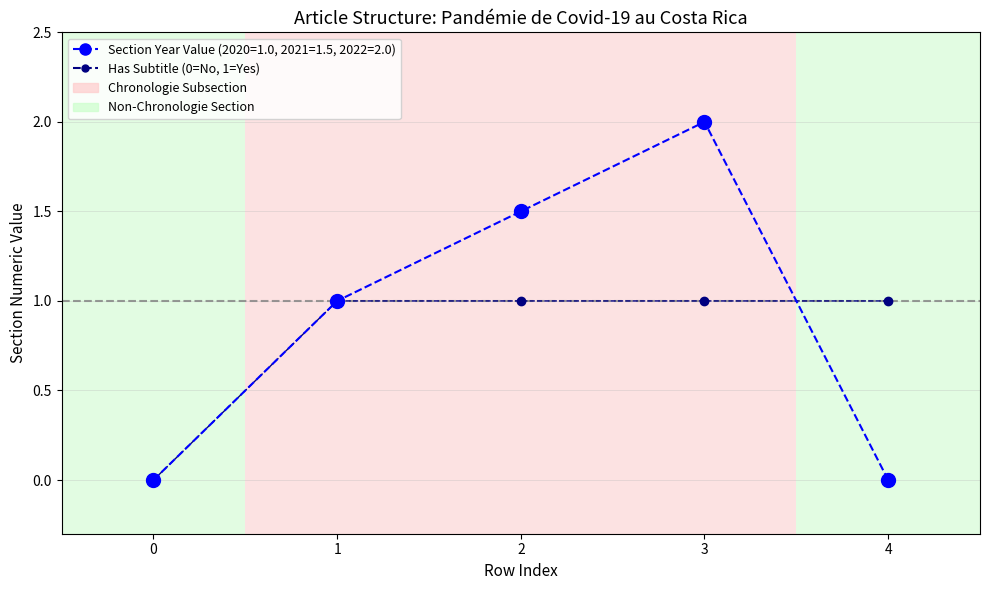

List the series in order of their peak value, lowest first.

Has Subtitle (0=No, 1=Yes), Section Year Value (2020=1.0, 2021=1.5, 2022=2.0)